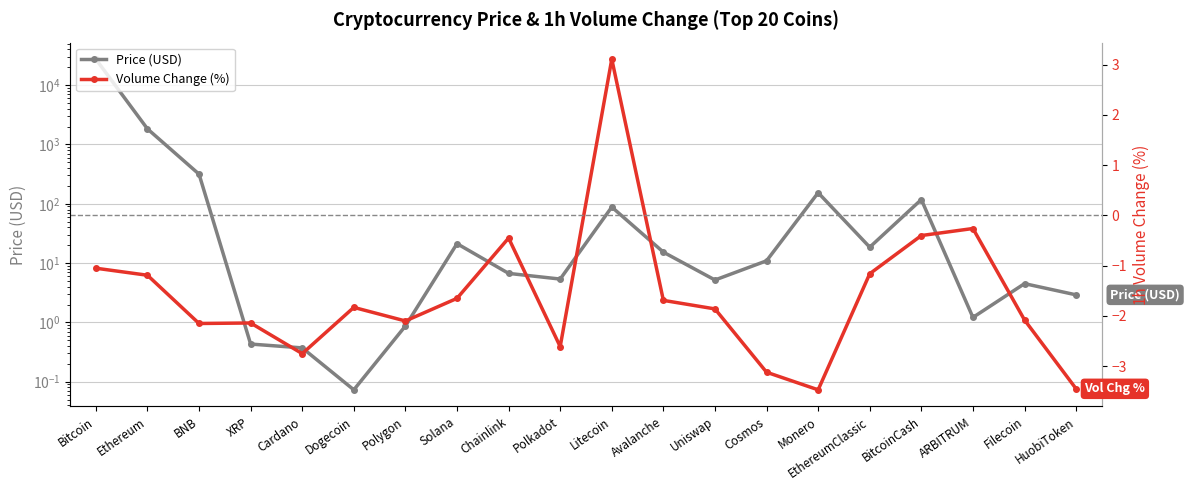

Reading left to right, transcribe all the data shown in this chart.

Price (USD): 27489.7	1834.5	315.7	0.4	0.4	0.1	0.9	21.2	6.7	5.4	88.0	15.3	5.2	10.9	153.6	18.5	117.8	1.2	4.5	2.9
Volume Change (%): -1.1	-1.2	-2.1	-2.1	-2.8	-1.8	-2.1	-1.6	-0.5	-2.6	3.1	-1.7	-1.9	-3.1	-3.5	-1.2	-0.4	-0.3	-2.1	-3.5